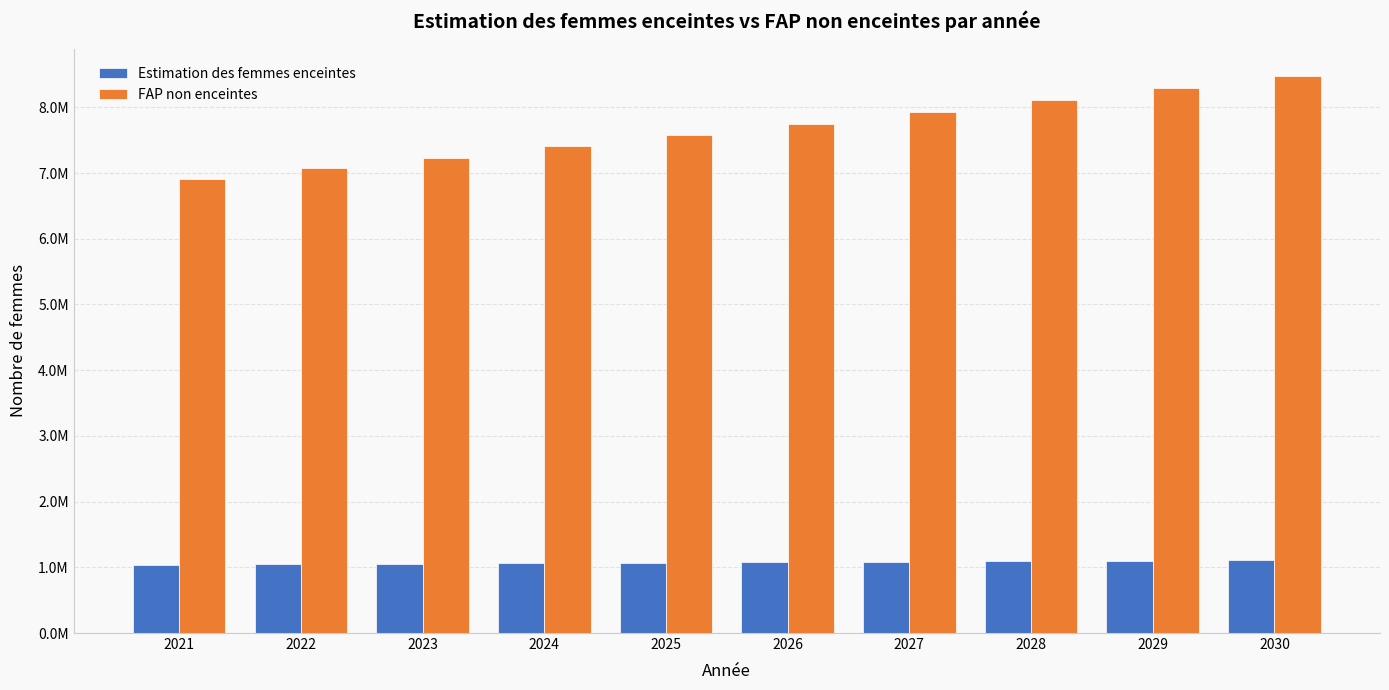

Which has a higher value, 2026 or 2024?

2026